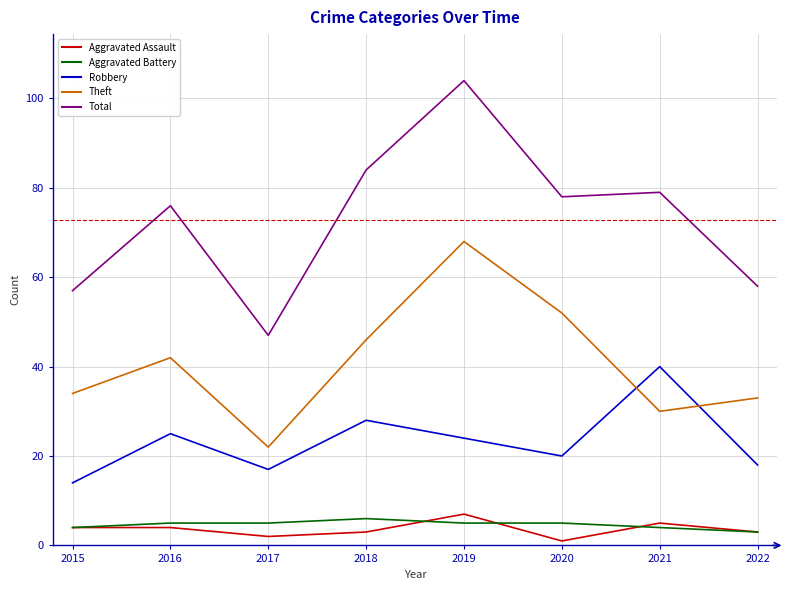

The value of Robbery at 2016 is 13. True or false?

False